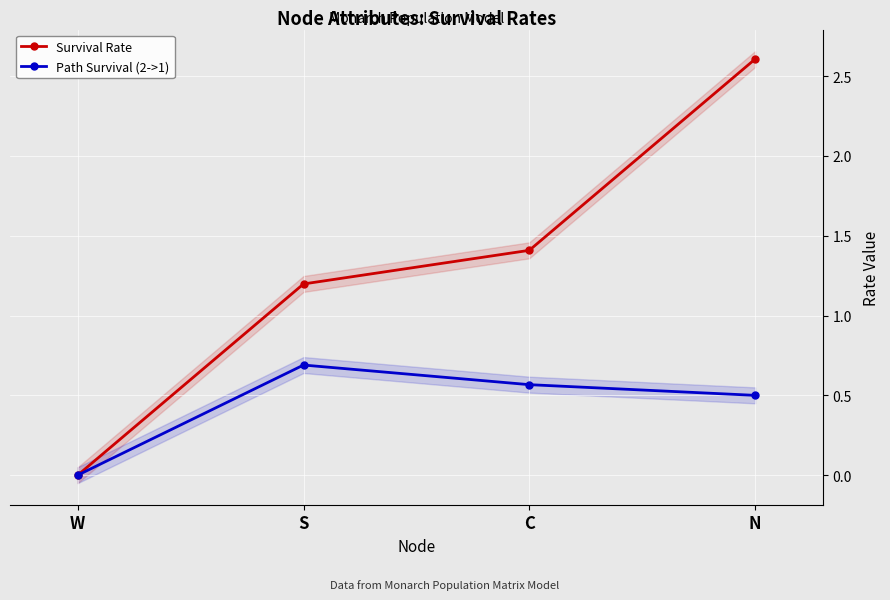

How many distinct data groups are displayed?

2